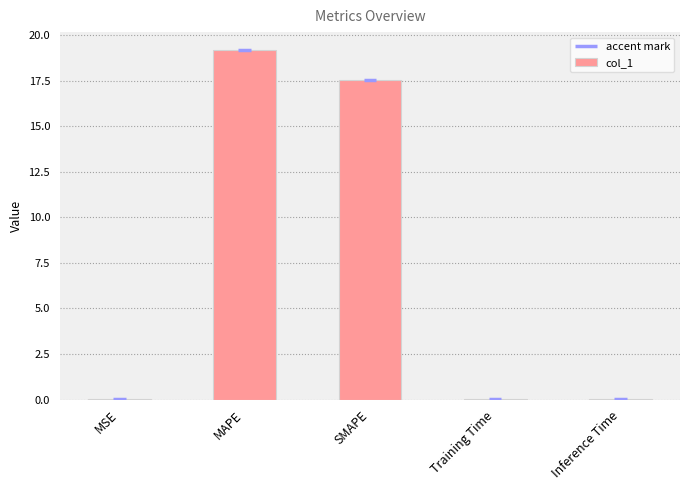

At which label is the value closest to 9?

SMAPE